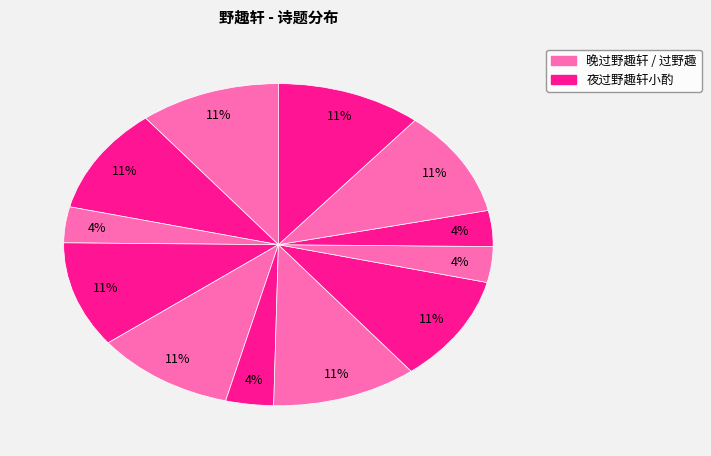

Is there any slice that represents more than half of the pie?

No